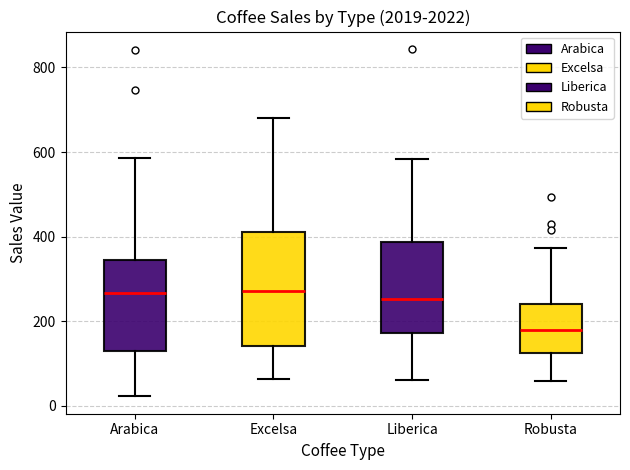

Where does the lower whisker of the box for Excelsa end on the y-axis? The values are not printed on the chart, so give them approximately, as read against the axis.

60